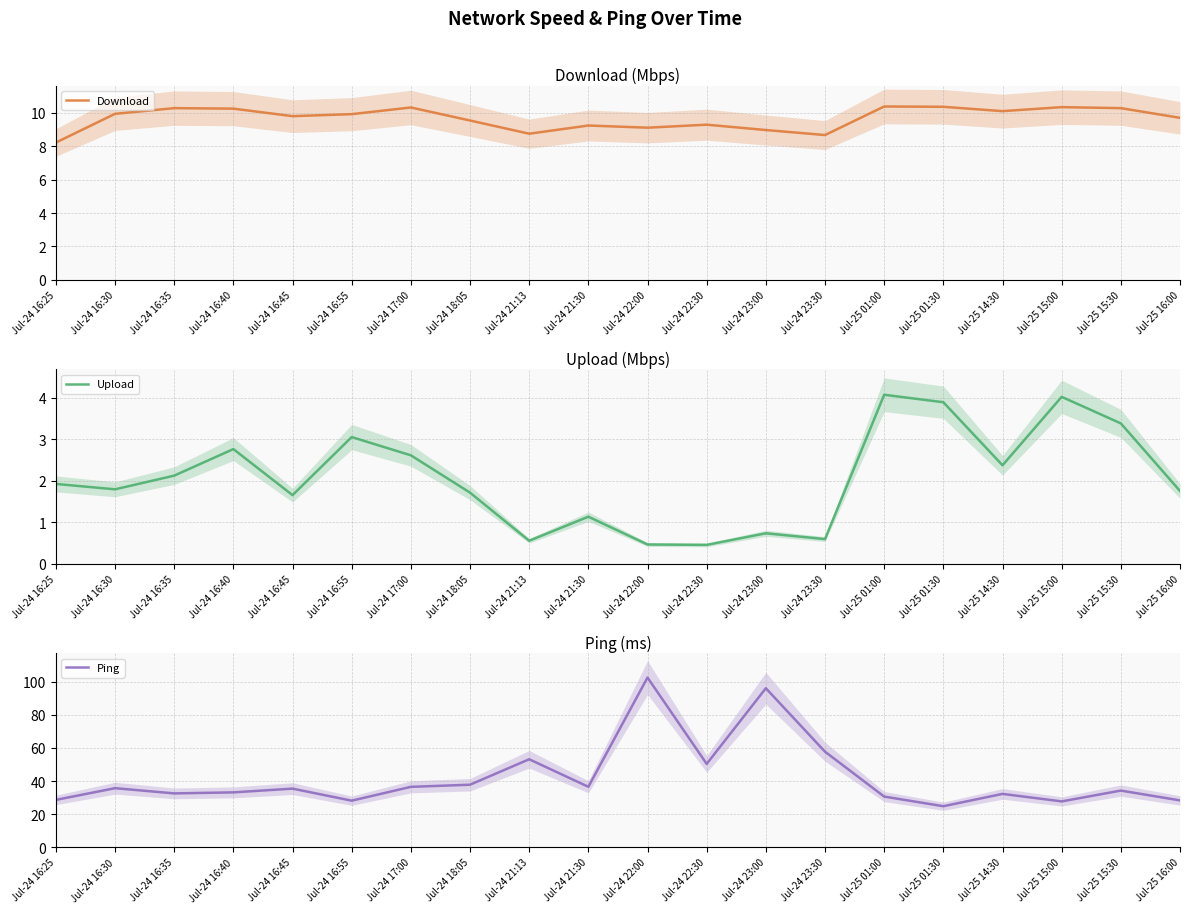

How many lines are shown in the chart?

3